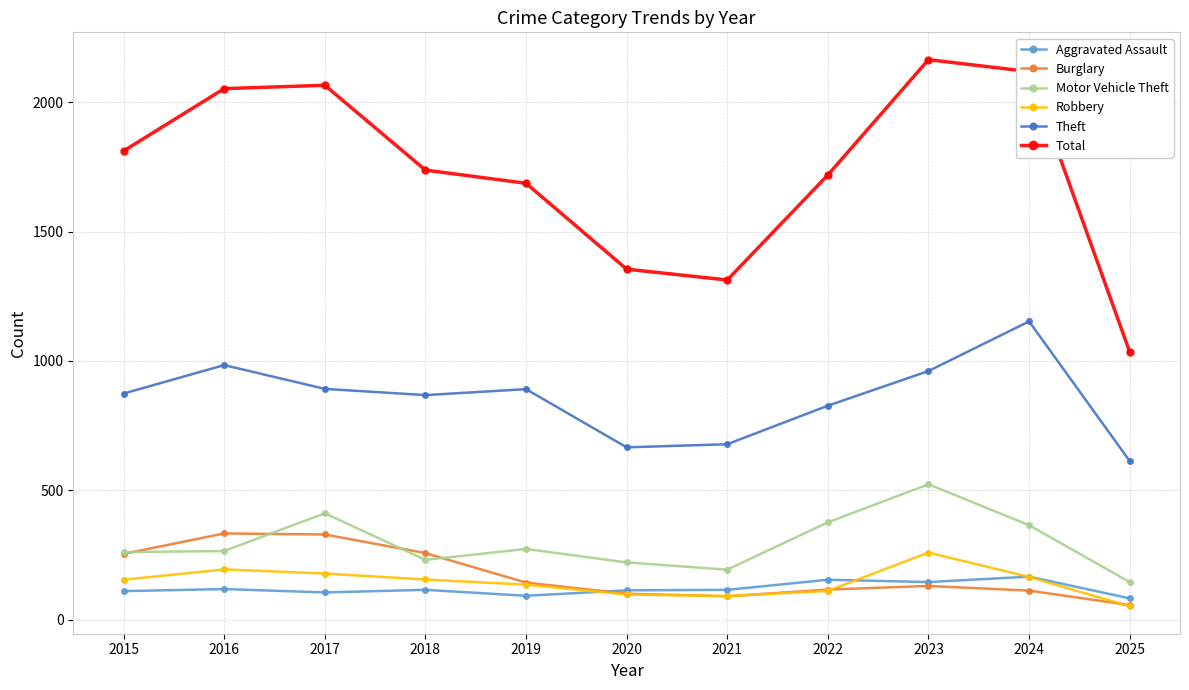

How many values in the Robbery series are below 154?

5